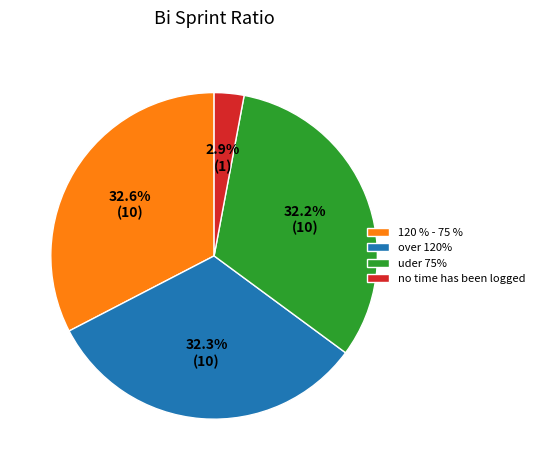

Approximately how many times larger is the value at 120 % - 75 % compared to uder 75%?

1.0